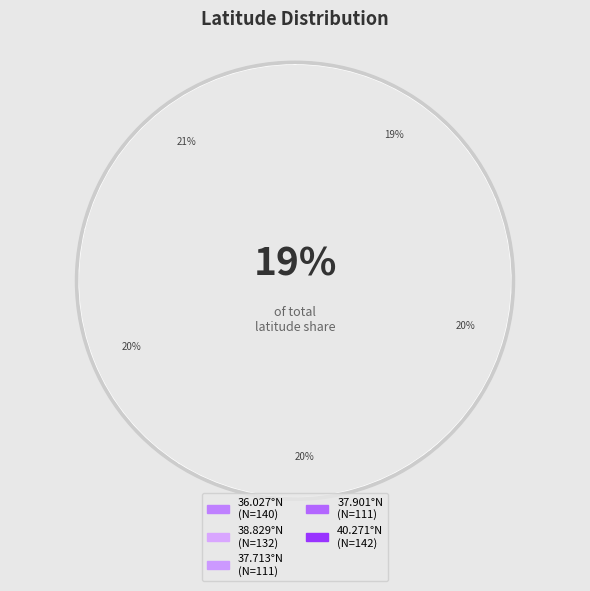

What percentage is the 38.829°N
(N=132) slice, to the nearest percent?

20%